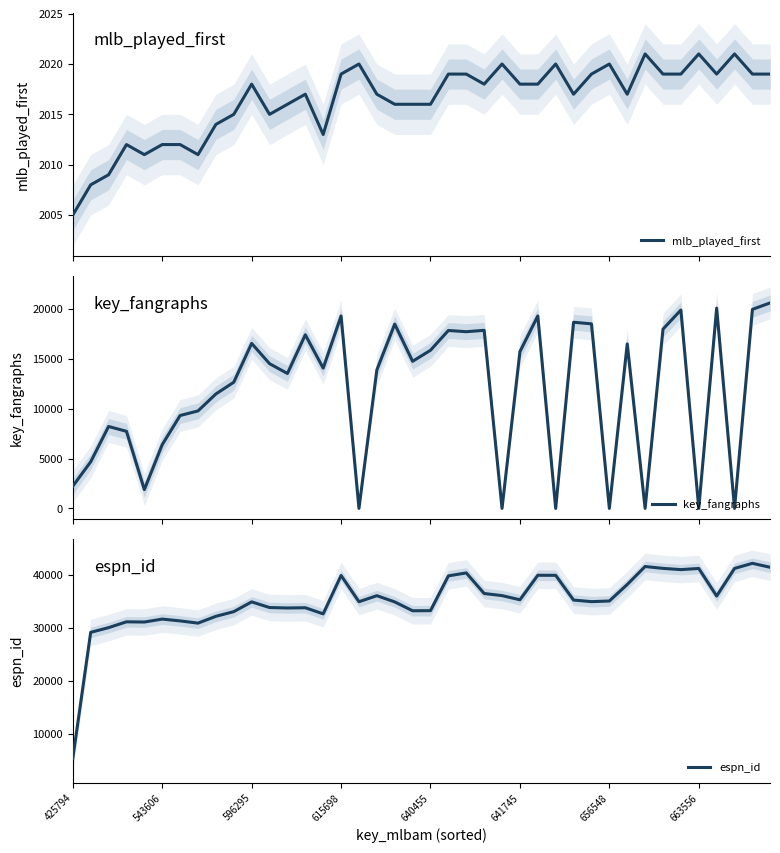

What is the lowest value of the mlb_played_first series?

2005